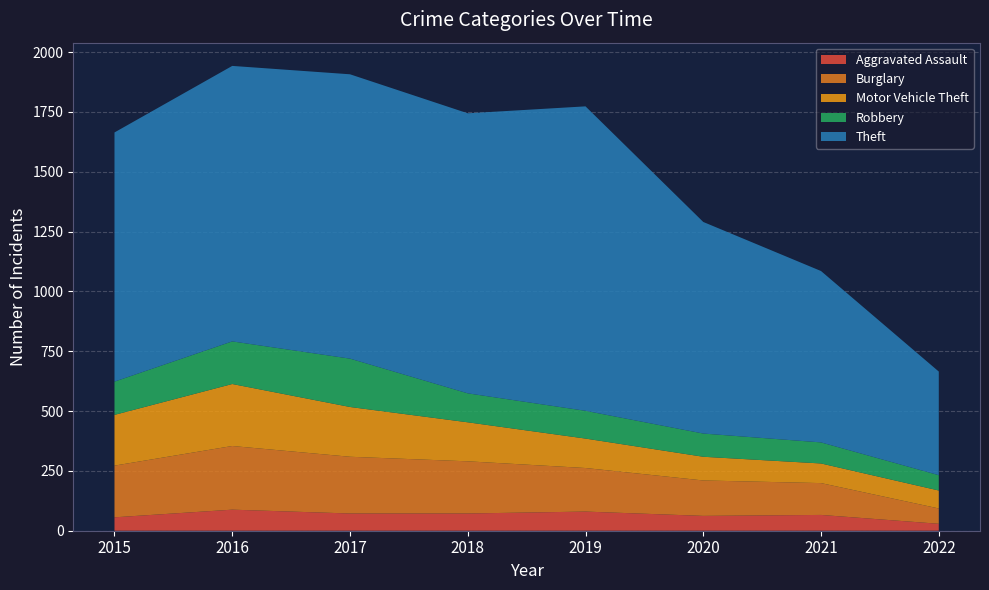

Reading left to right, list all the values displayed in this chart.

Aggravated Assault: 56	88	72	72	80	62	66	29
Burglary: 216	266	237	218	182	148	133	64
Motor Vehicle Theft: 212	259	208	163	123	99	82	75
Robbery: 139	178	202	121	116	97	88	64
Theft: 1041	1151	1188	1170	1272	884	716	433